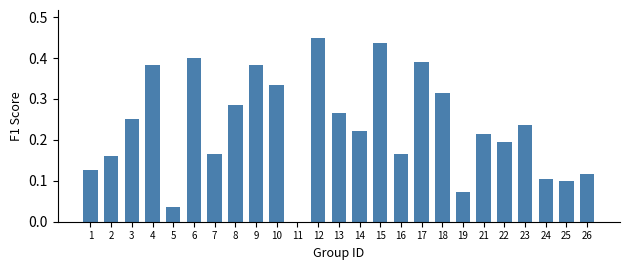

Which label corresponds to the largest value in the chart?

12